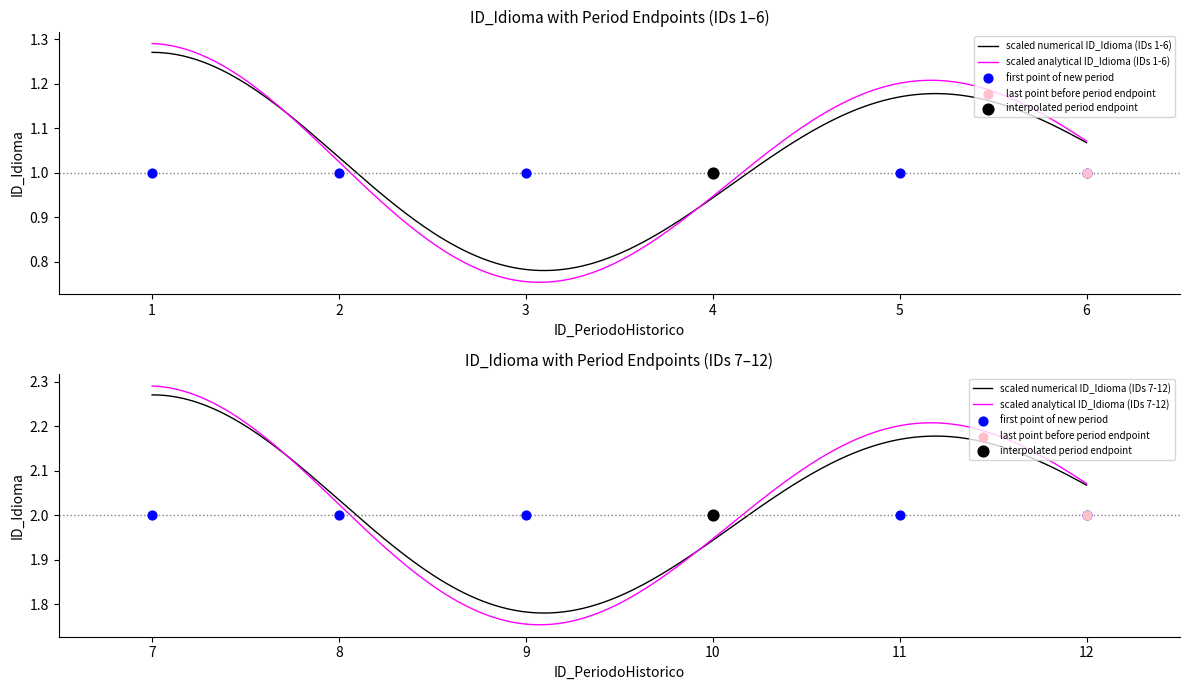

What is the change in value from 6 to 9?

+1